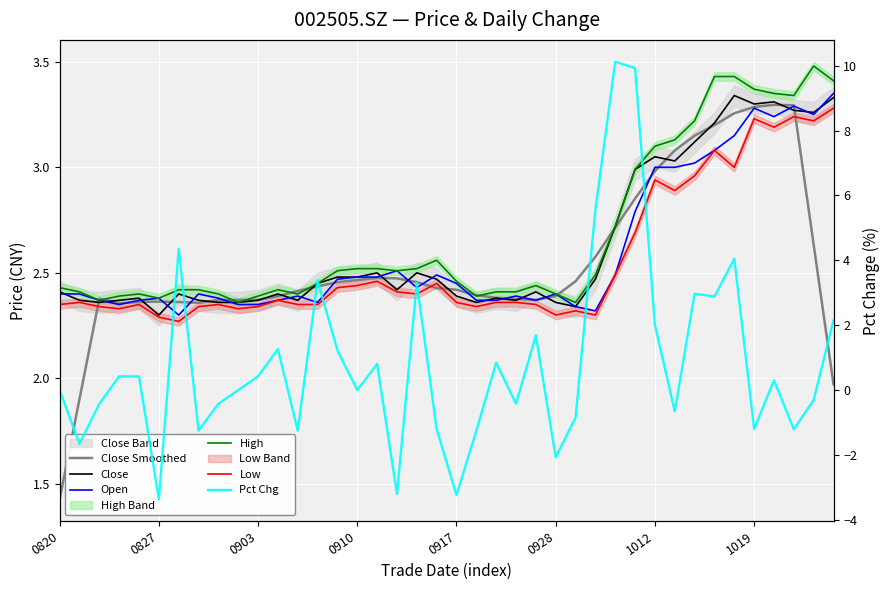

At which category is the sum across all series the highest?

29